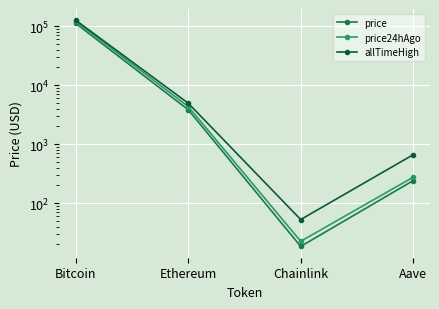

Reading left to right, what are all the values shown in this chart?

price: 111599.0	3834.1	18.4	240.6
price24hAgo: 121550.0	4340.4	22.5	275.1
allTimeHigh: 126080.0	4946.1	52.7	661.7